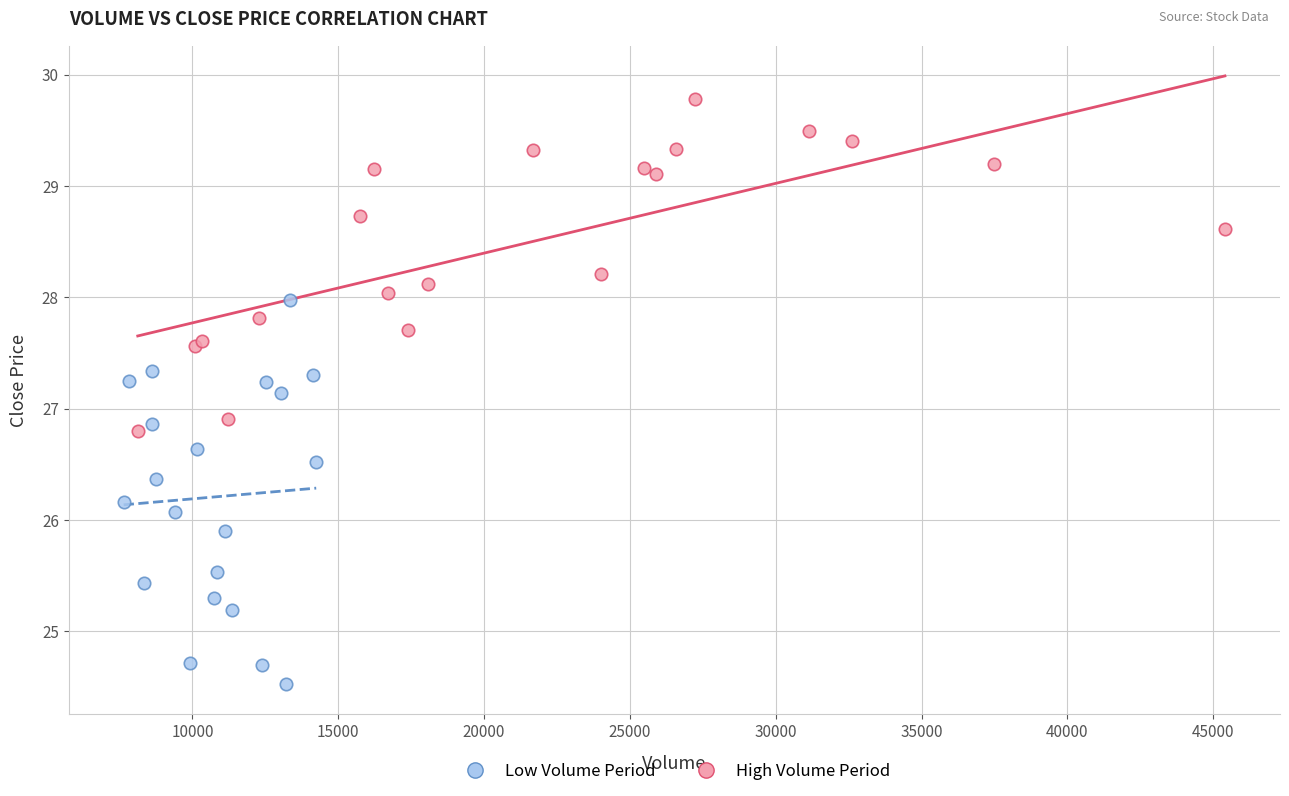

Which series reaches the minimum Y coordinate?

Low Volume Period